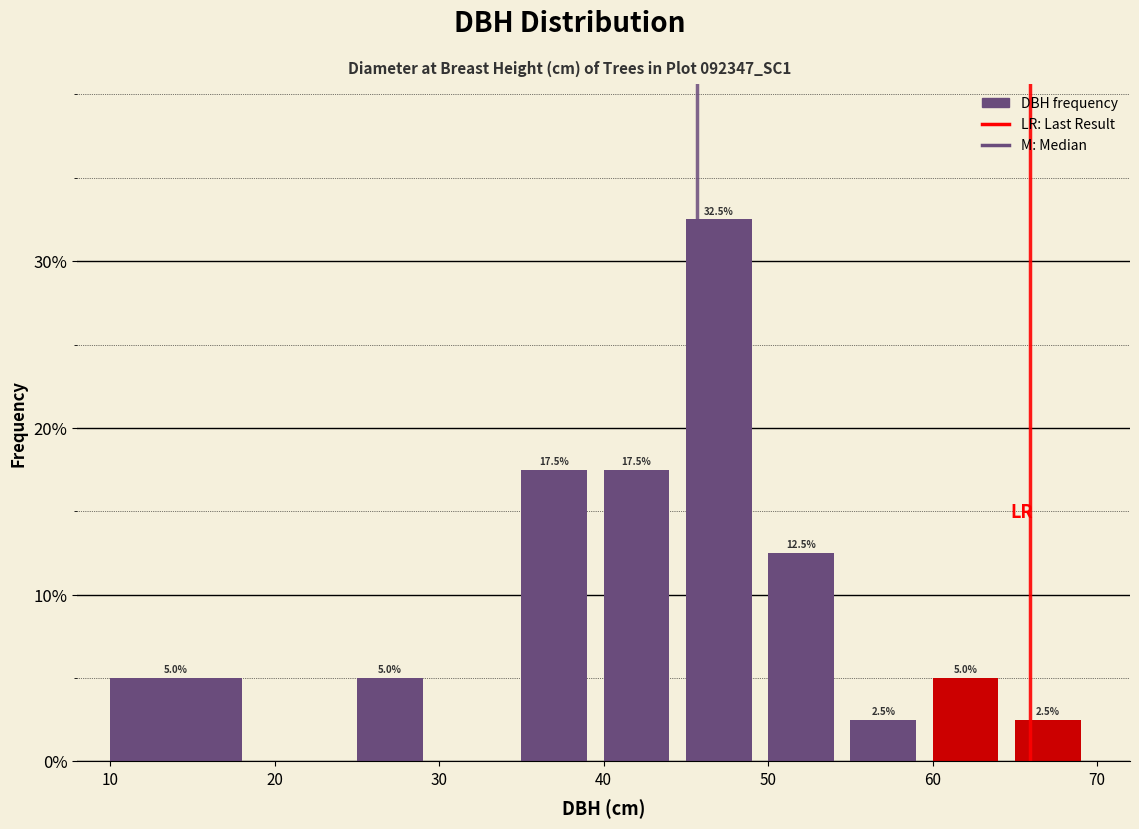

Over which range of the x-axis is the bar tallest?

45 to 50